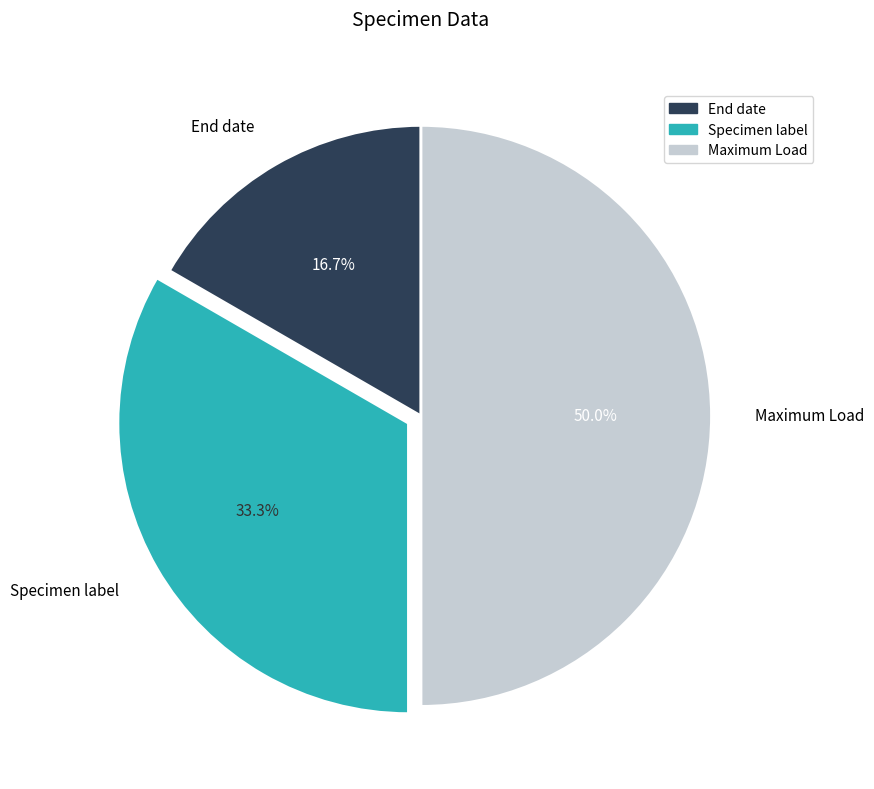

Approximately how many times larger is the value at Maximum Load compared to End date?

3.0